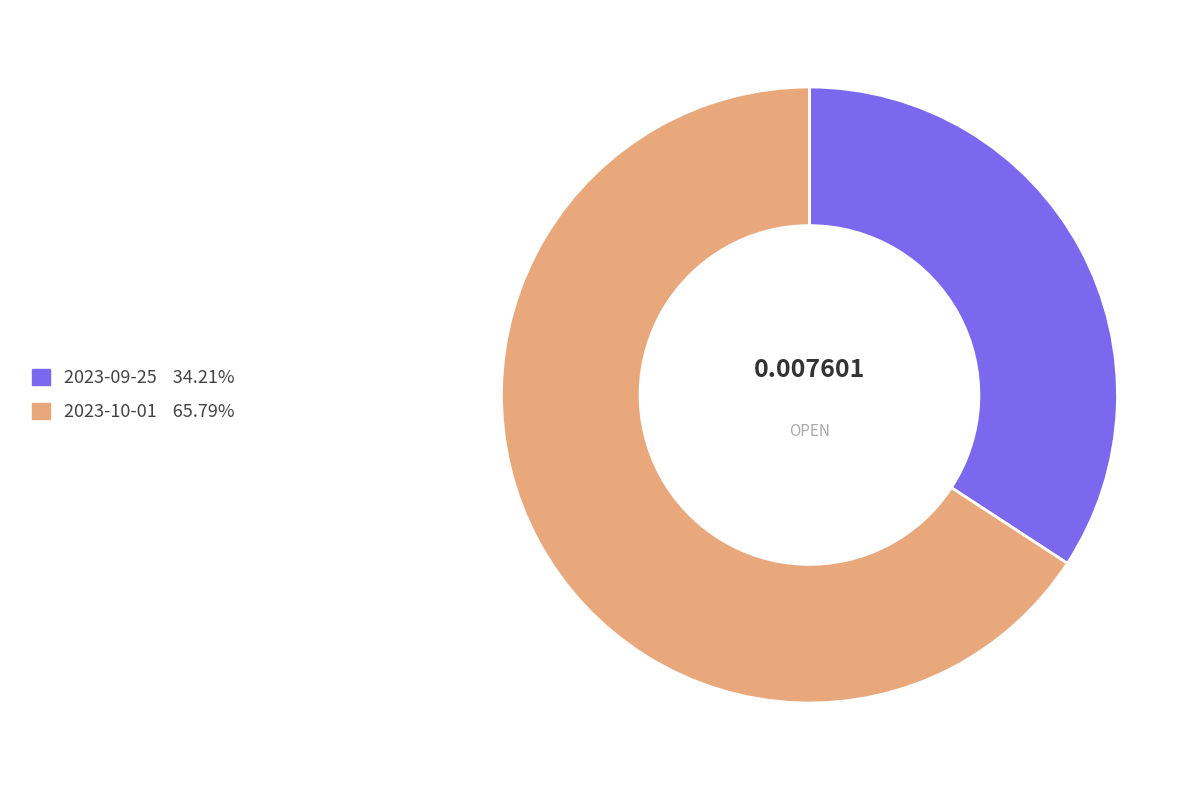

Between 2023-10-01 and 2023-09-25, which is larger?

2023-10-01